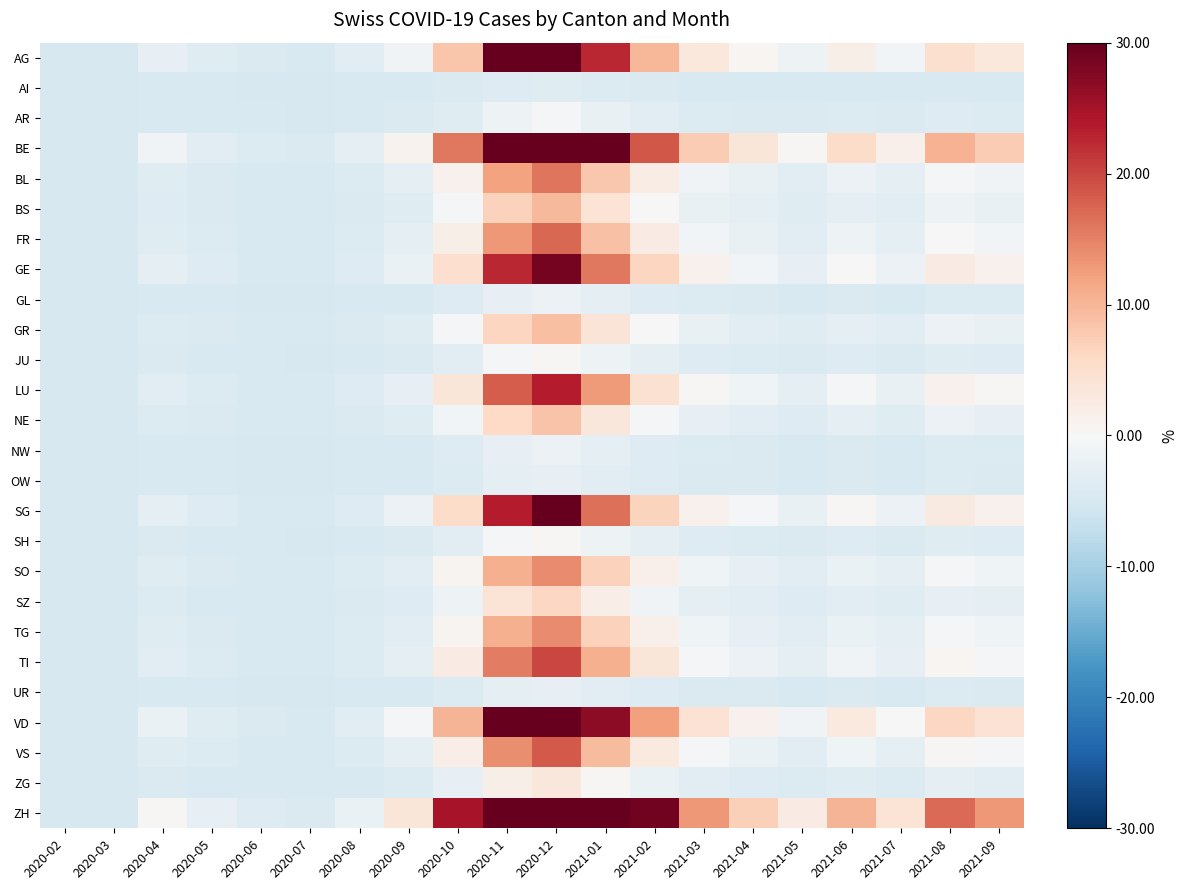

Which series has the largest total across all categories?

ZH